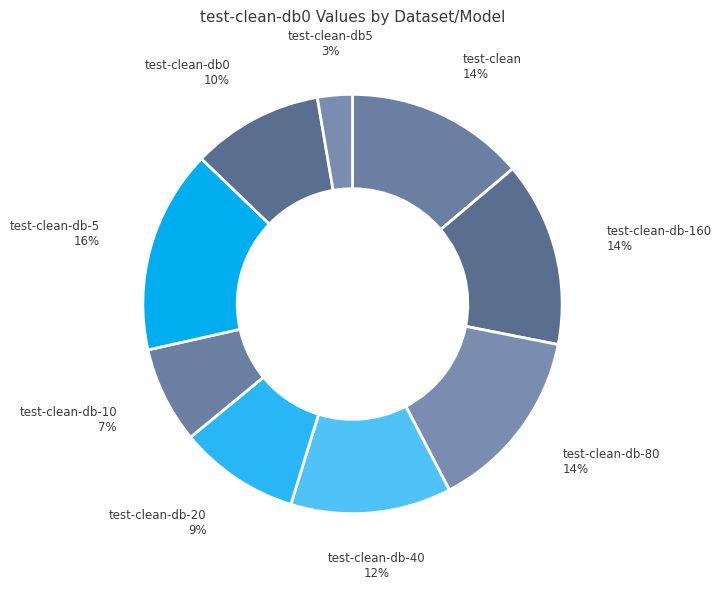

True or false: test-clean-db-10 accounts for 7% of the total.

True